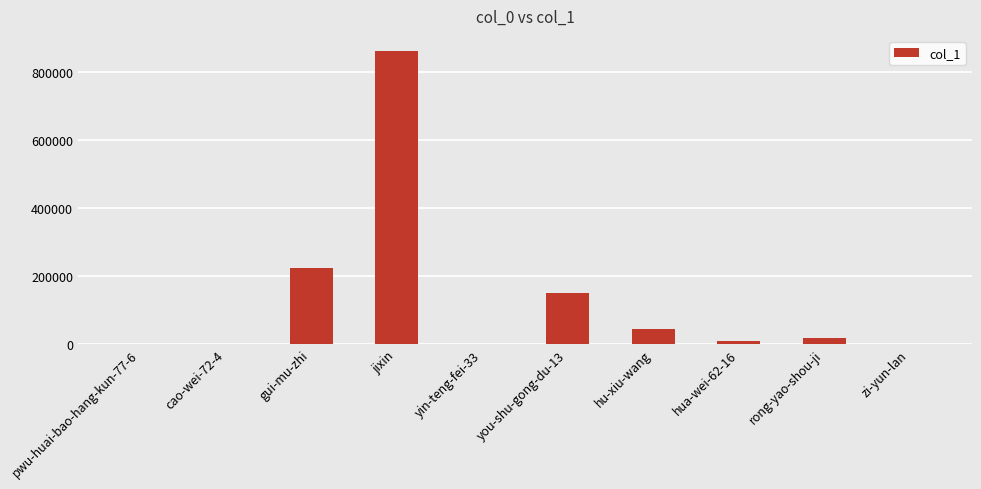

Which has a higher value, hu-xiu-wang or rong-yao-shou-ji?

hu-xiu-wang